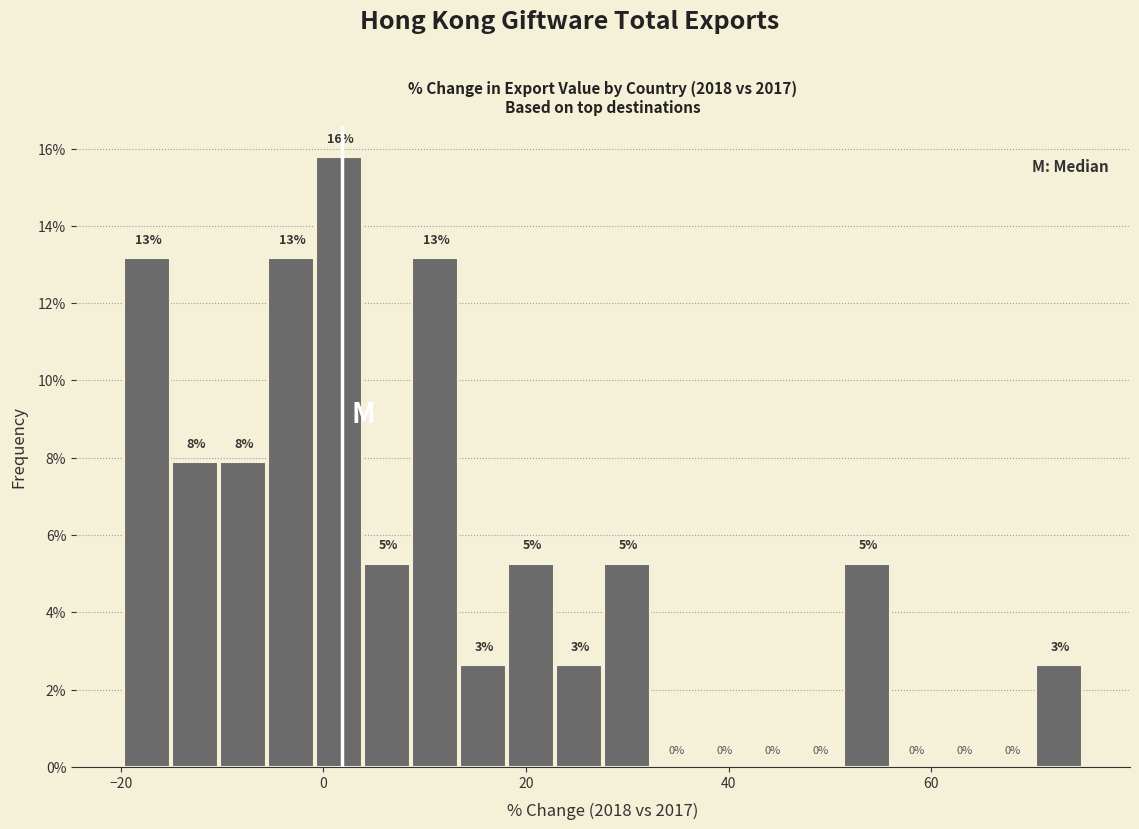

Around what value on the x-axis is the tallest bar? Give the approximate position of its centre, as read against the axis.

2